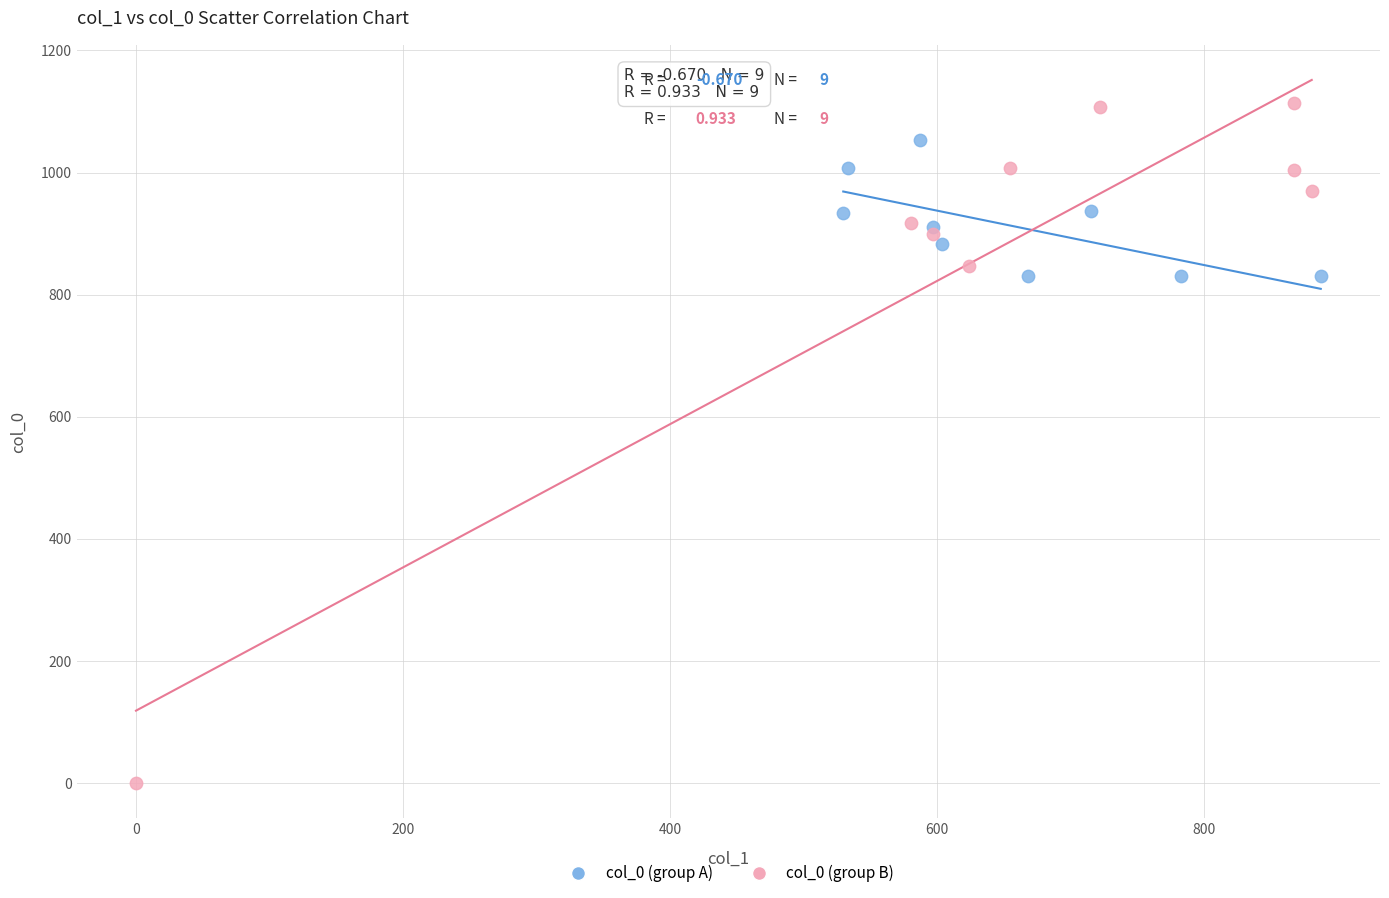

Which series reaches the minimum Y coordinate?

col_0 (group B)